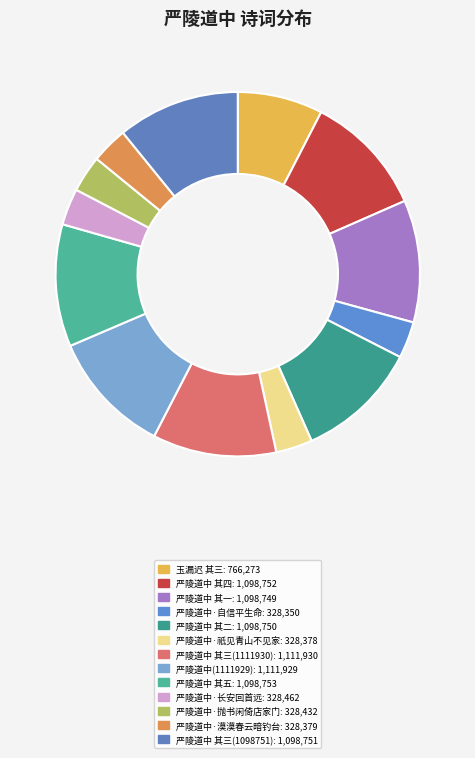

Count the number of slices in the pie.

13